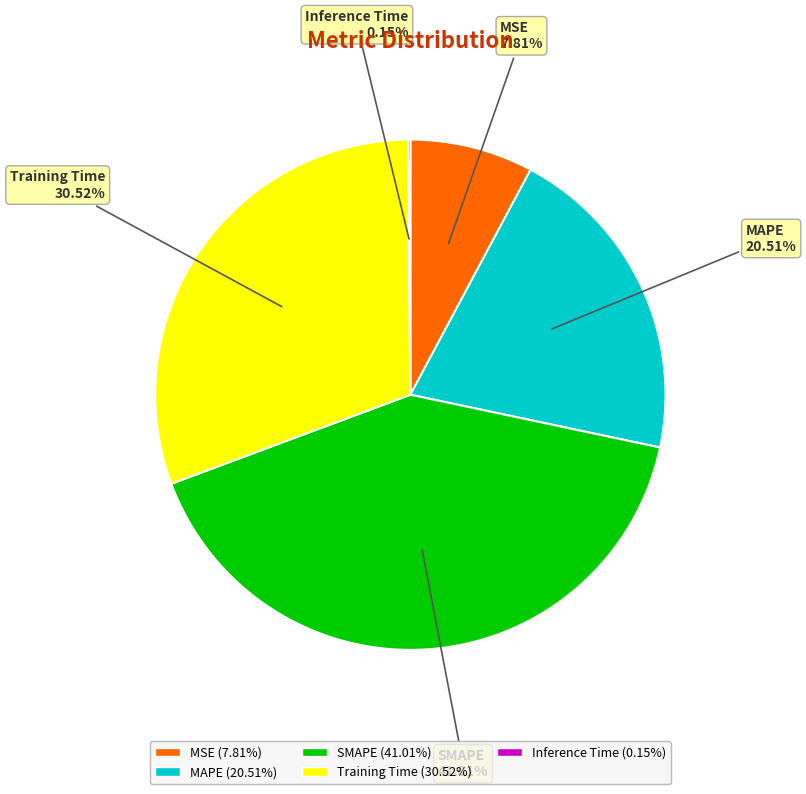

Which slice is the largest?

SMAPE